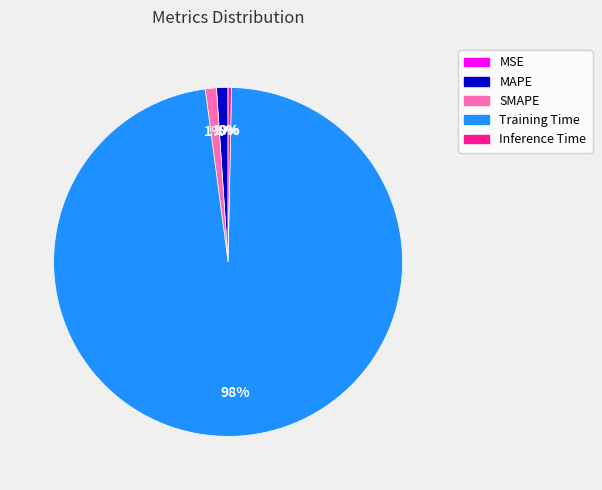

Which category accounts for the majority?

Training Time